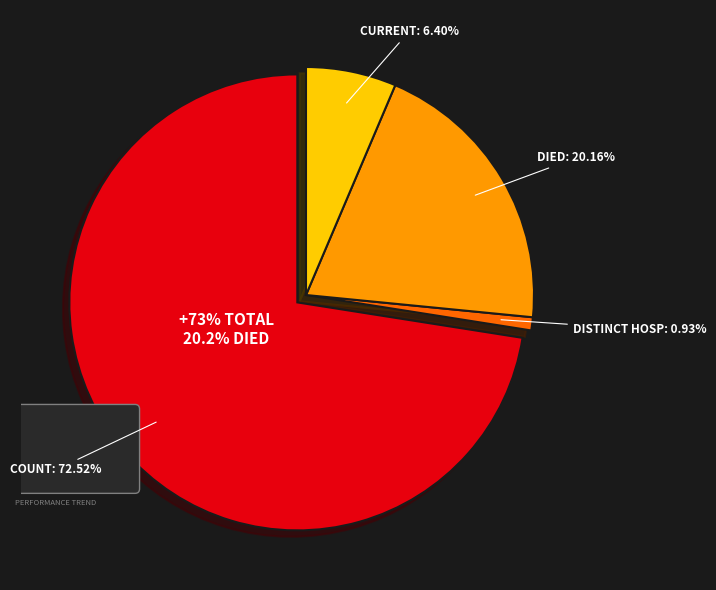

To the nearest percent, what portion does count represent?

73%